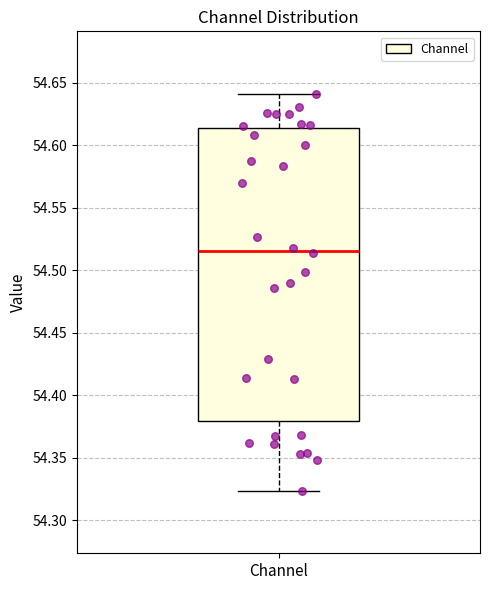

Where does the lower whisker of the box for Channel end on the y-axis? The values are not printed on the chart, so give them approximately, as read against the axis.

54.325